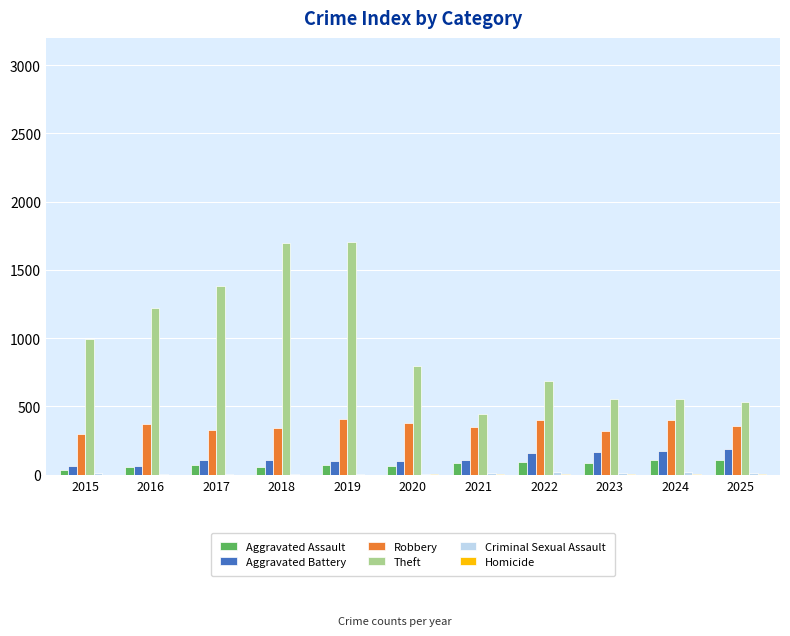

True or false: Robbery has a value of 318 at 2023.

True